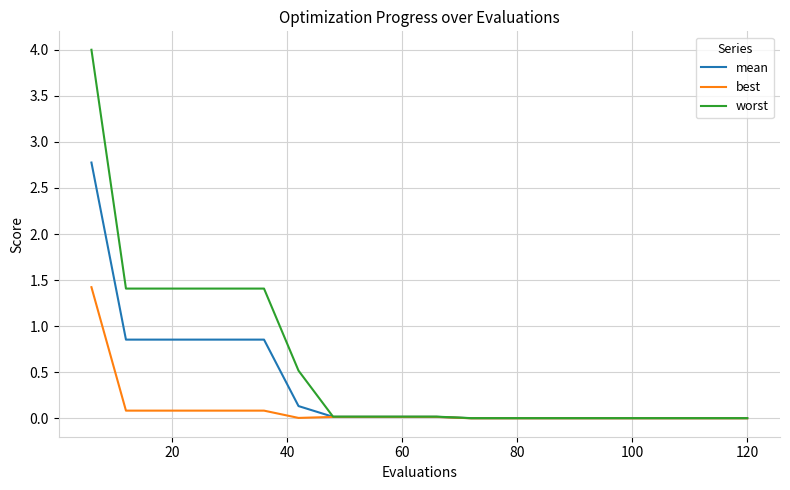

Which series has the widest spread of values?

worst